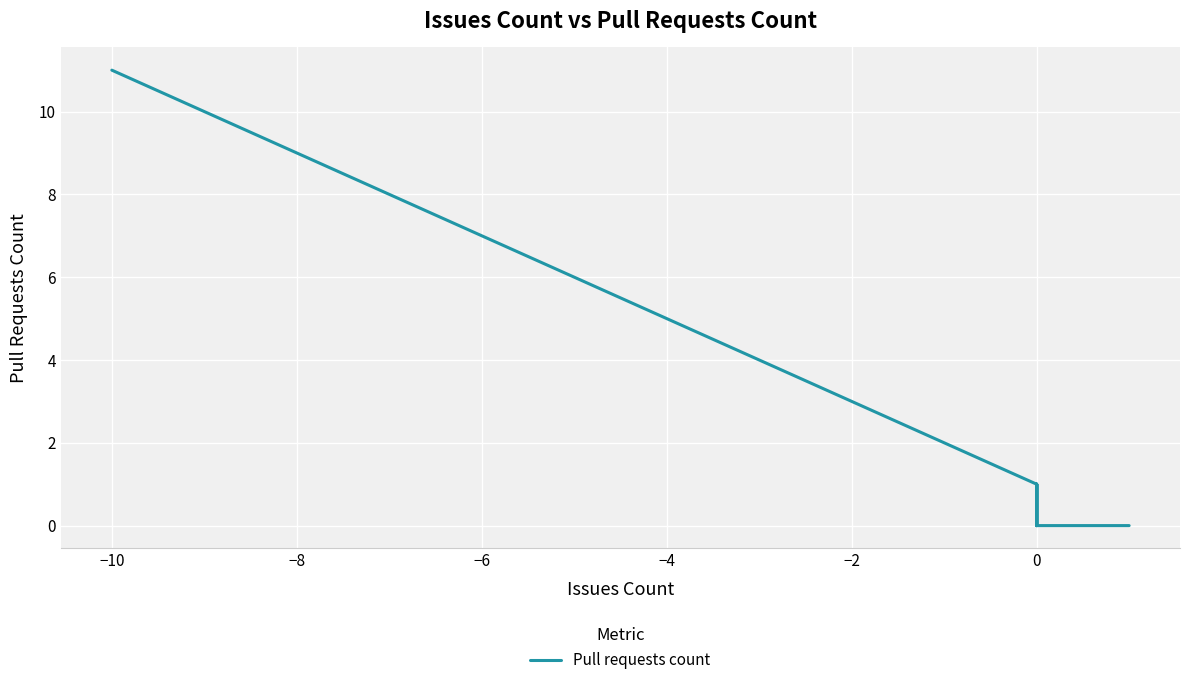

Does the chart display data point markers on the line(s)?

No